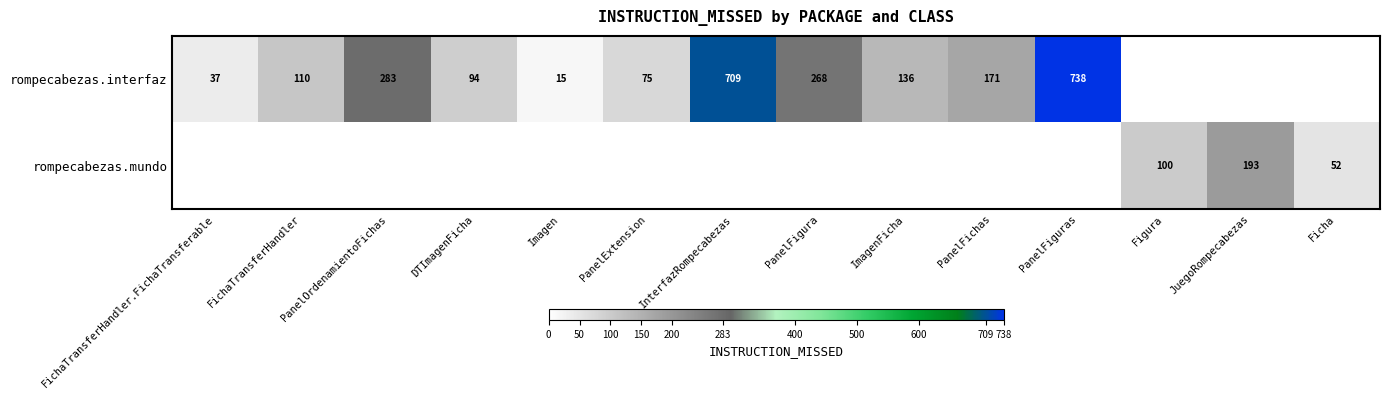

Is the value of rompecabezas.mundo at Figura greater than the value of rompecabezas.interfaz at Imagen?

Yes